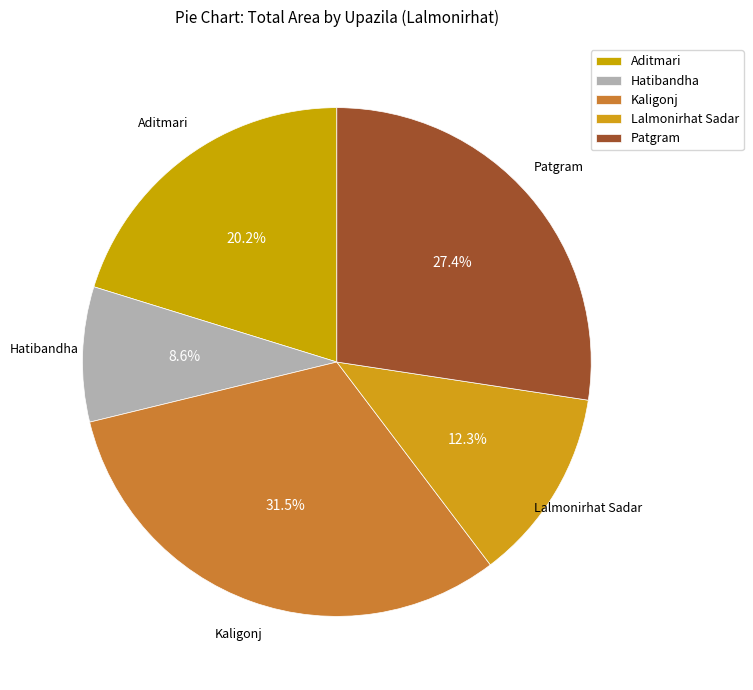

True or false: Hatibandha accounts for 9% of the total.

True